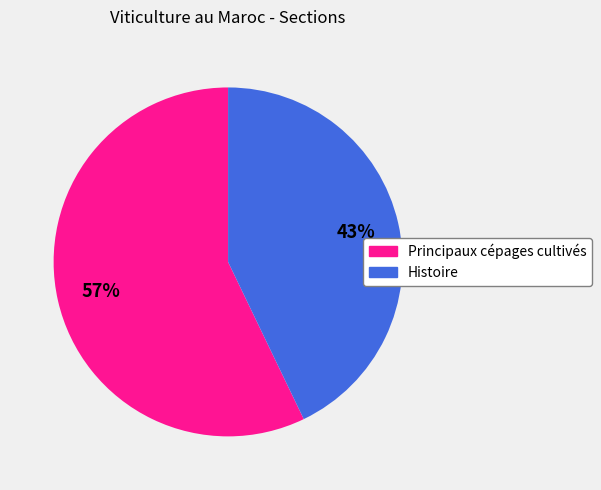

Combined, do Histoire and Principaux cépages cultivés account for over 50%?

Yes